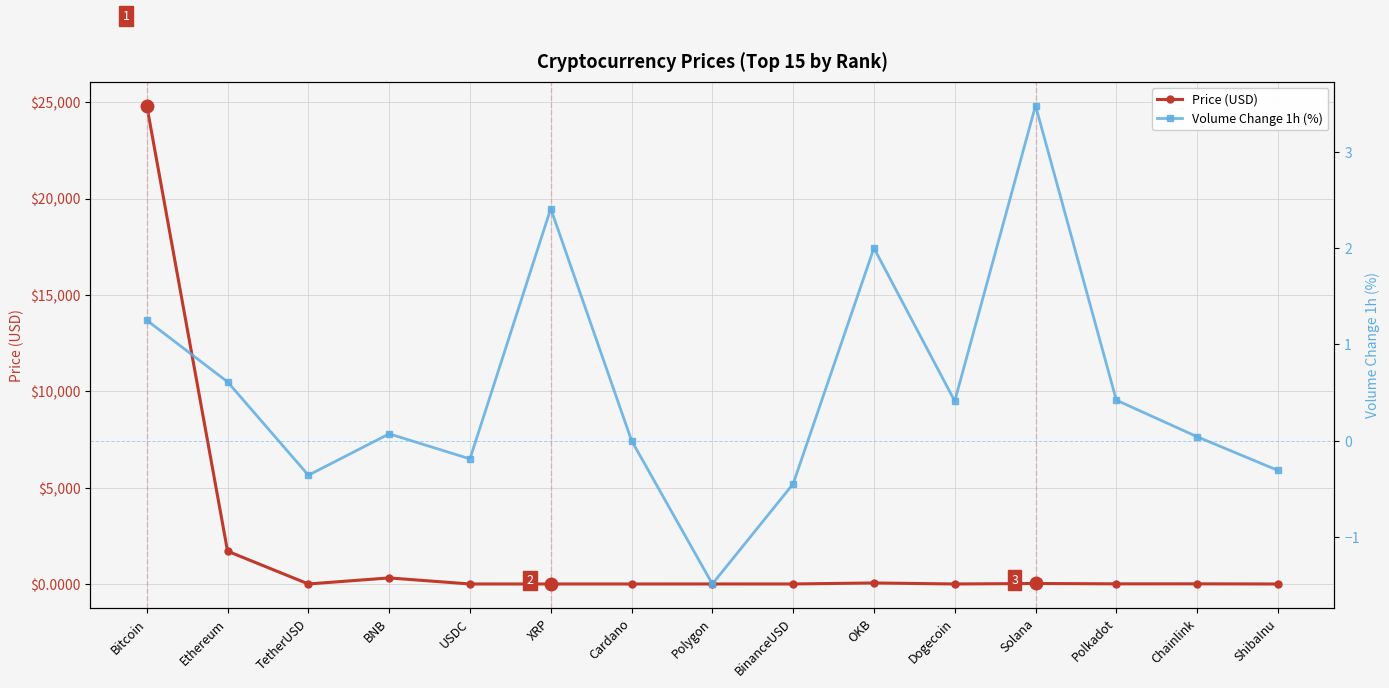

True or false: Price (USD) has a value of 0.5 at Cardano.

False